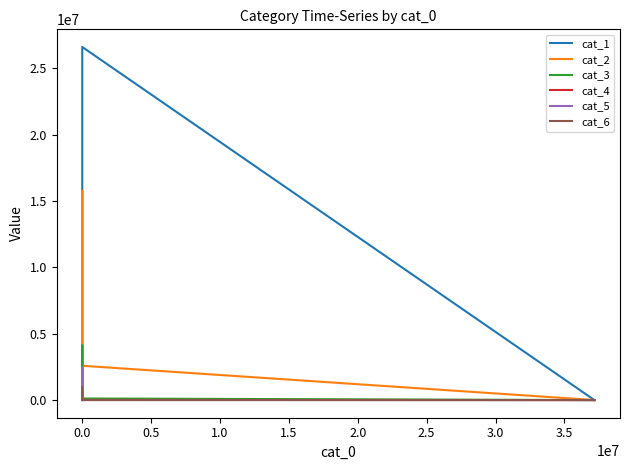

True or false: cat_5 has a value of 70861 at 1.0.

False